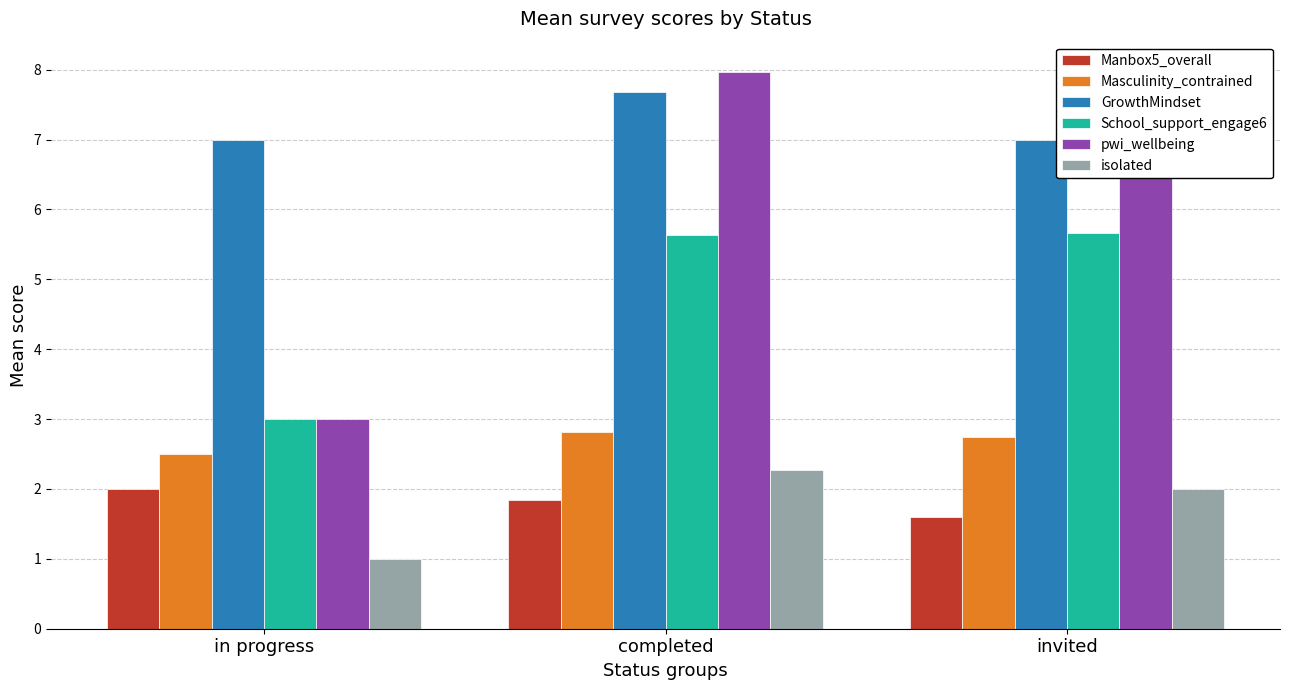

What is the value of the Manbox5_overall bar at the 3rd from the left?

1.6